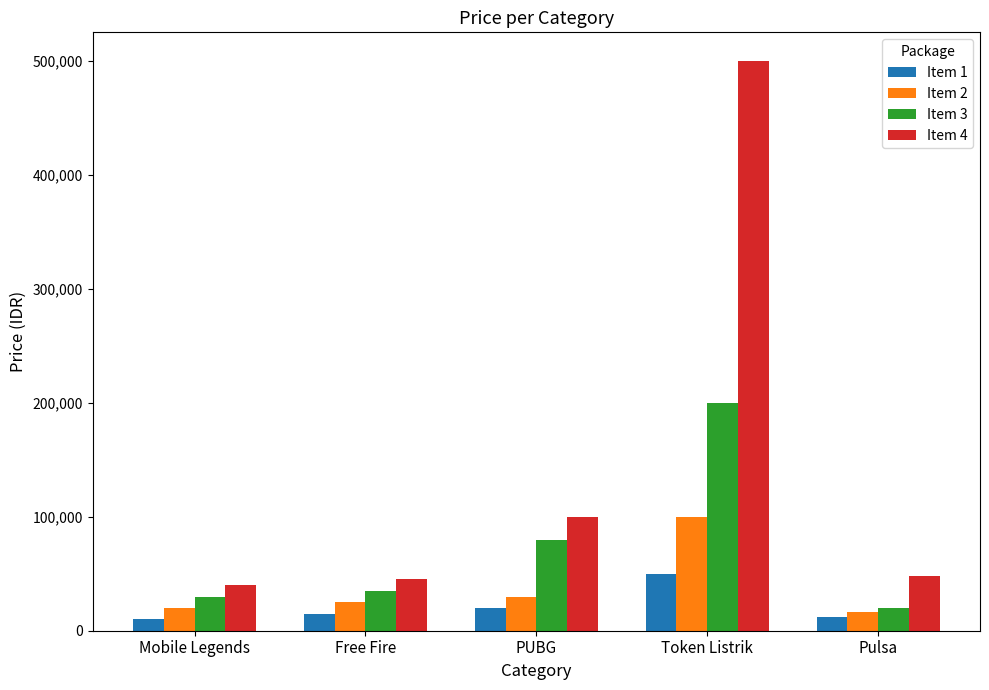

What is the spread (max minus min) of values at Free Fire?

30000